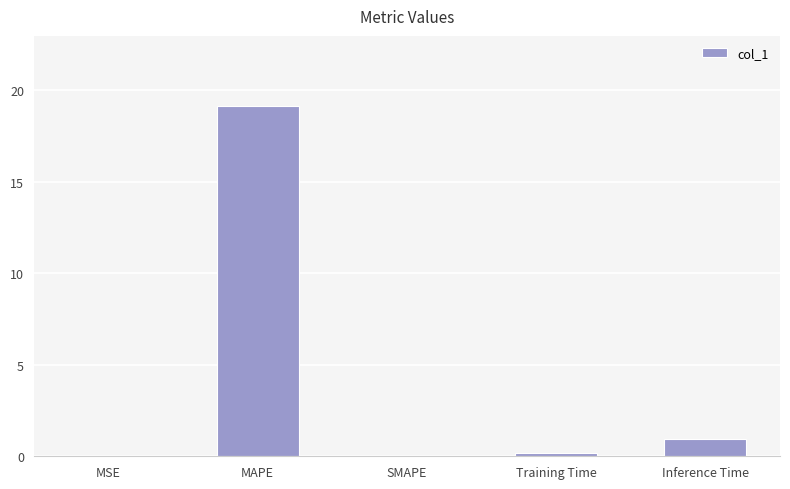

Where is the data nearest to the value 9?

Inference Time